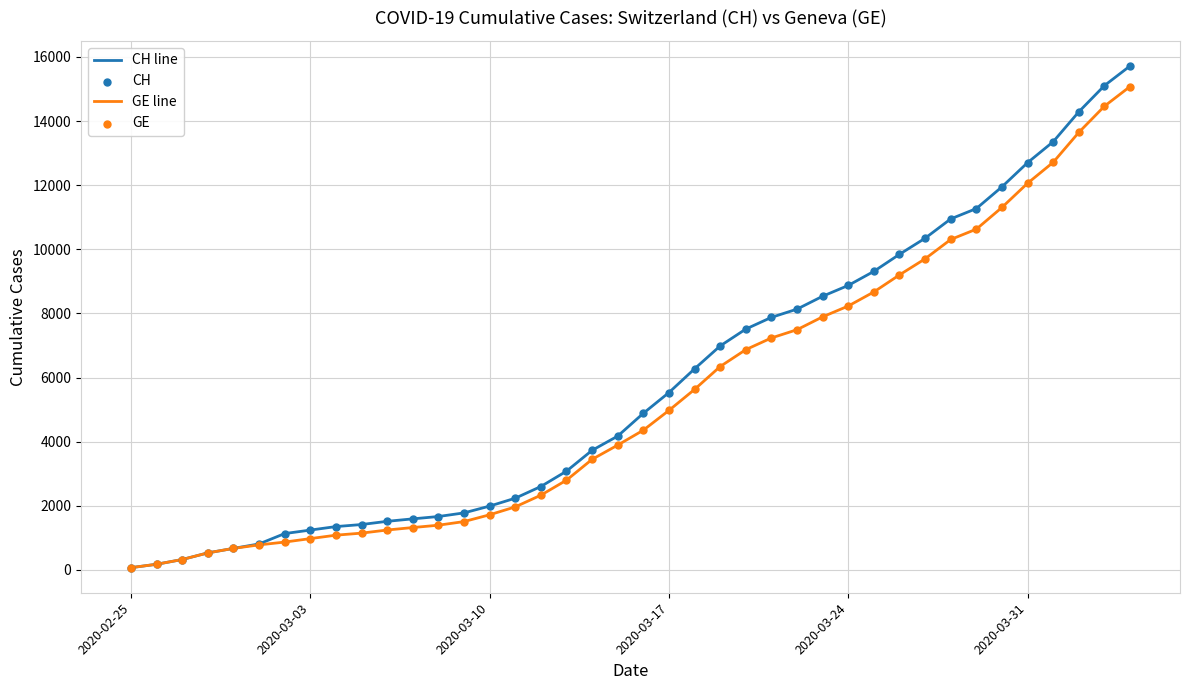

Which series has the widest spread of values?

CH line